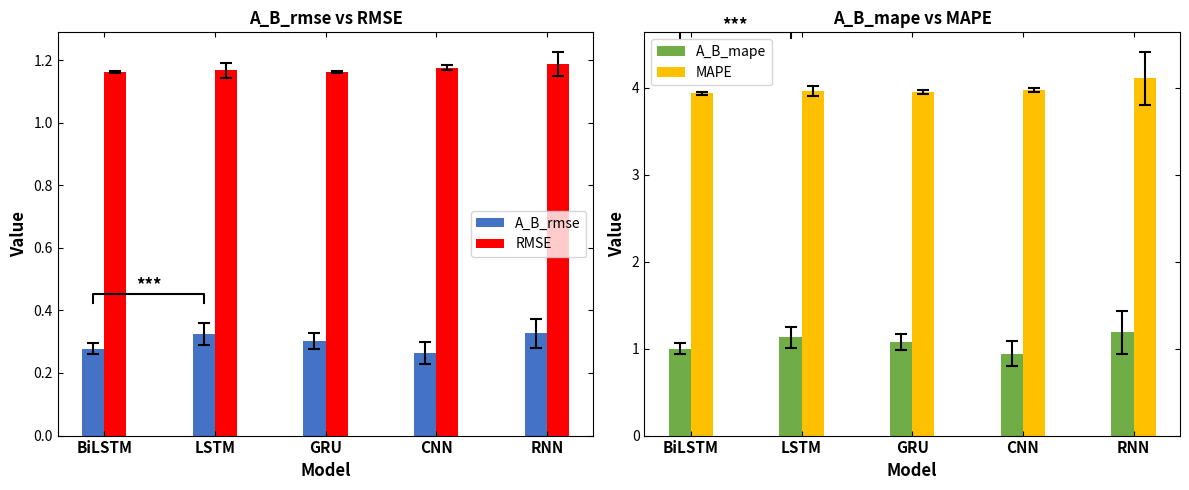

At how many categories does at least one series exceed 2?

5